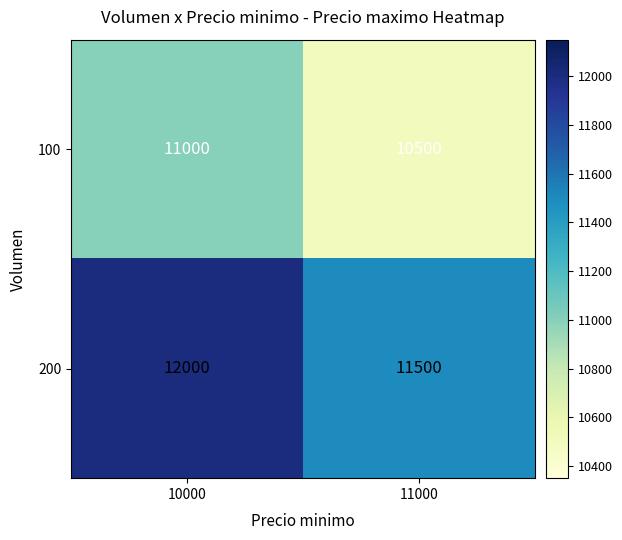

Which series has the largest total across all categories?

200